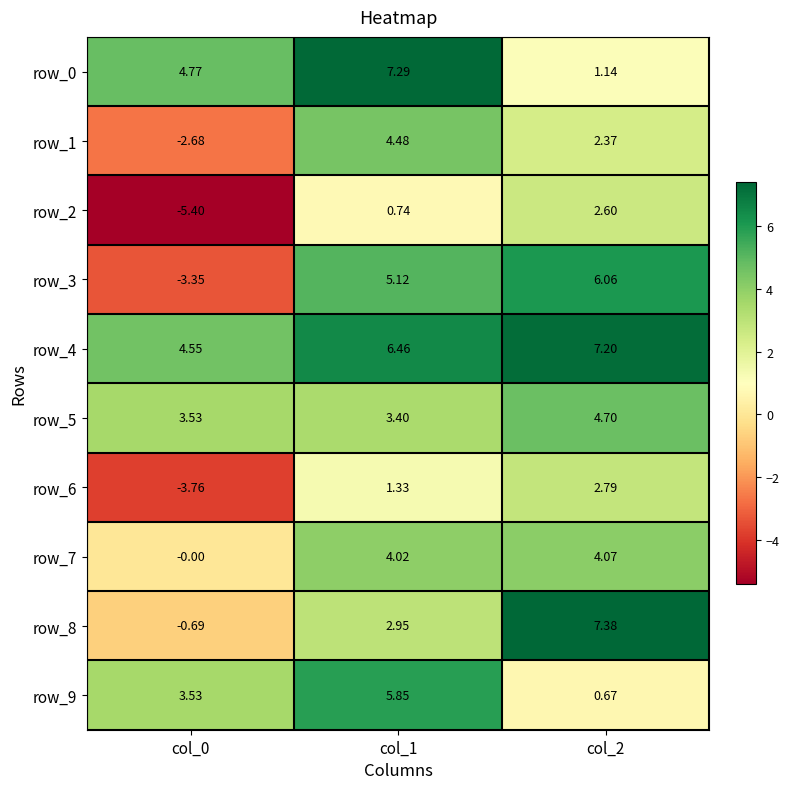

The value of row_1 at col_0 is -3.8. True or false?

False